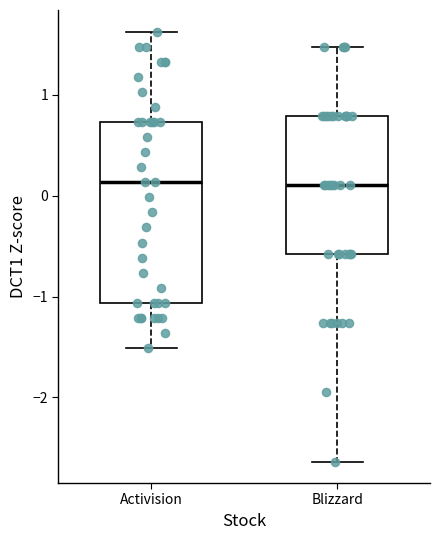

Reading left to right, transcribe this box plot: for each box, give where its median line is, the range the box spans, and where its two whiskers end, as read against the y-axis. The values are not printed on the chart, so give them approximately, as read against the axis.

Activision: median 0.1, box -1.1 to 0.7, whiskers -1.5 to 1.6
Blizzard: median 0.1, box -0.6 to 0.8, whiskers -2.6 to 1.5